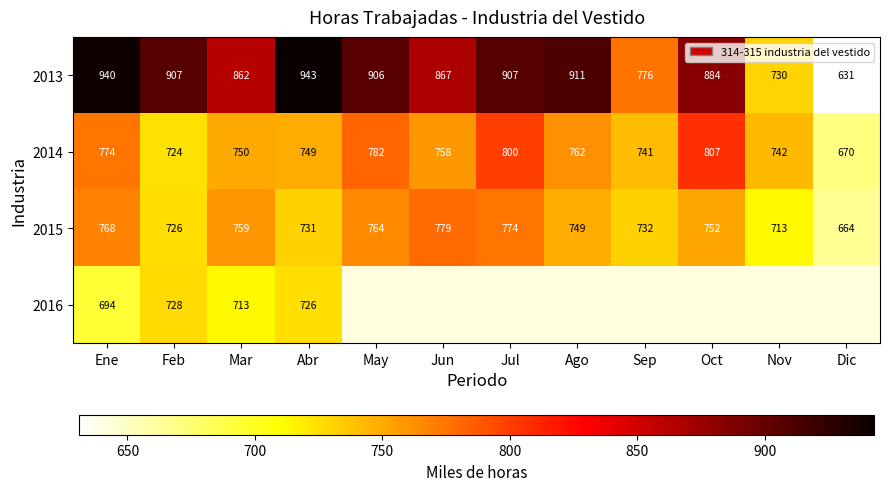

Is the value of 2015 at Feb greater than the value of 2014 at Feb?

Yes